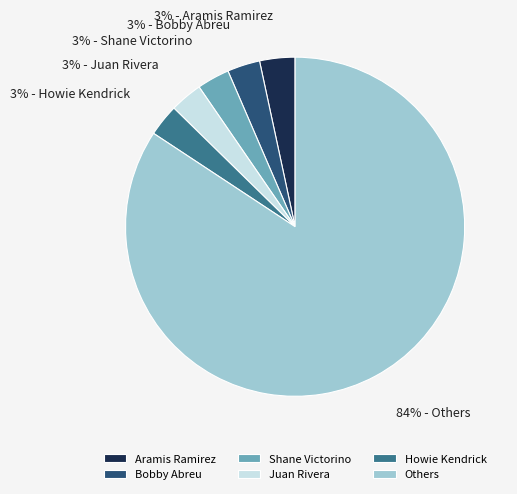

Is there any slice that represents more than half of the pie?

Yes